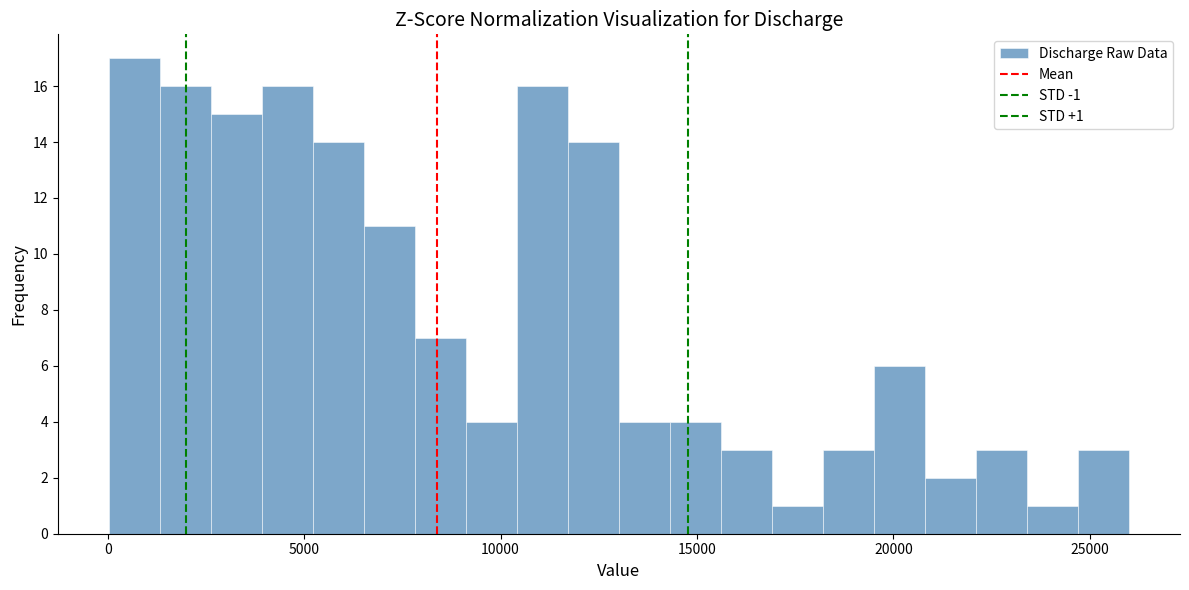

Around what value on the x-axis is the tallest bar? Give the approximate position of its centre, as read against the axis.

500